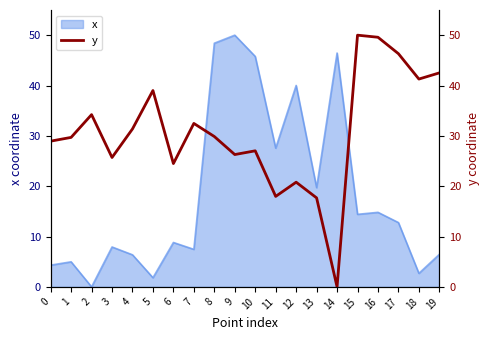

Which label corresponds to the smallest value in the chart?

14